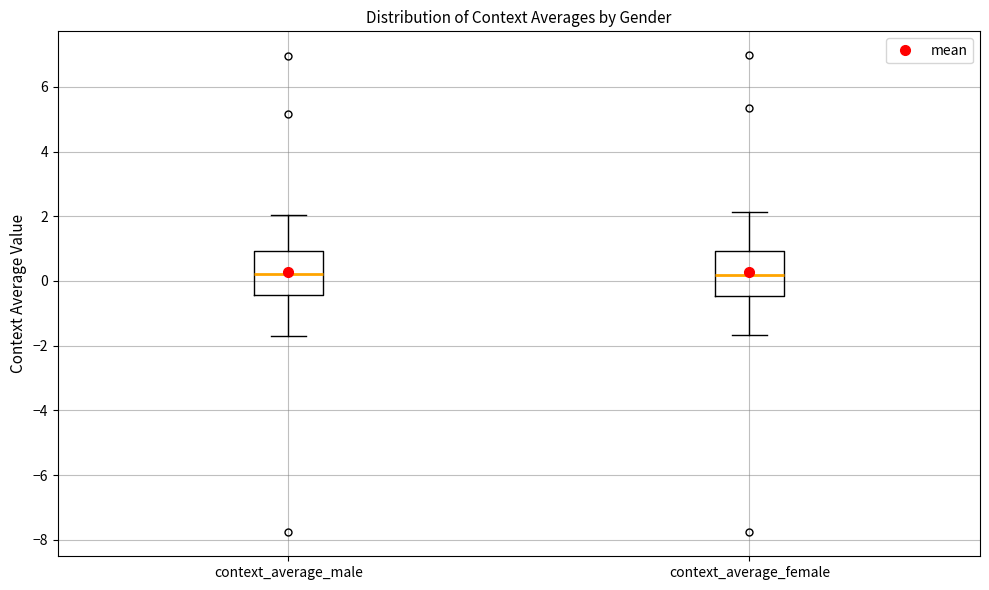

Reading left to right, transcribe this box plot: for each box, give where its median line is, the range the box spans, and where its two whiskers end, as read against the y-axis. The values are not printed on the chart, so give them approximately, as read against the axis.

context_average_male: median 0.2, box -0.4 to 1.0, whiskers -1.8 to 2.0
context_average_female: median 0.2, box -0.4 to 1.0, whiskers -1.6 to 2.2